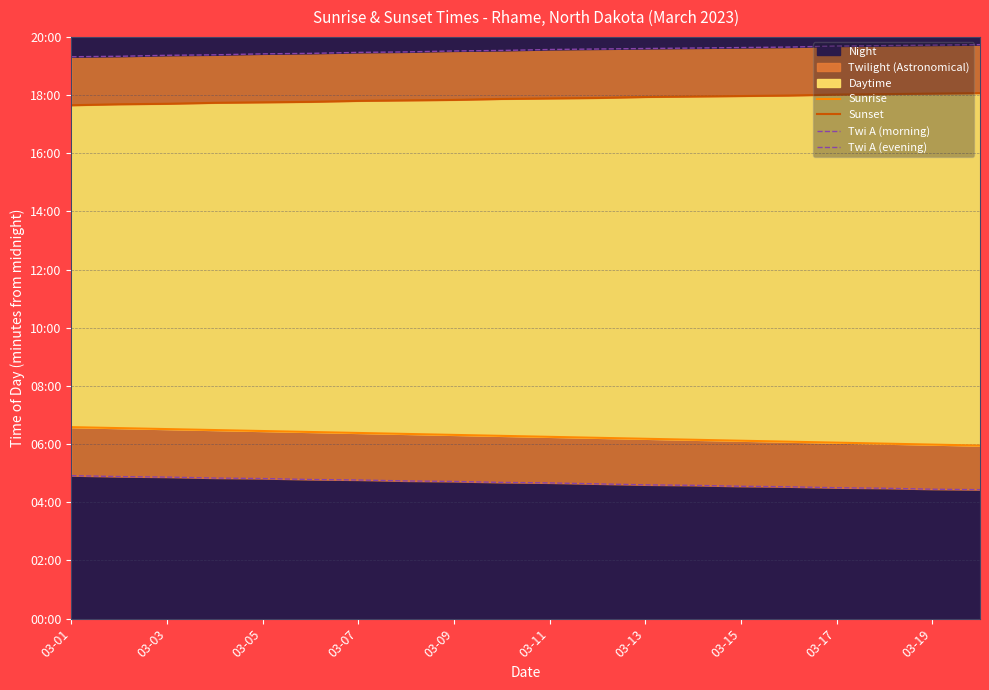

The Sunset series shows 1076 at 03-13. True or false?

True